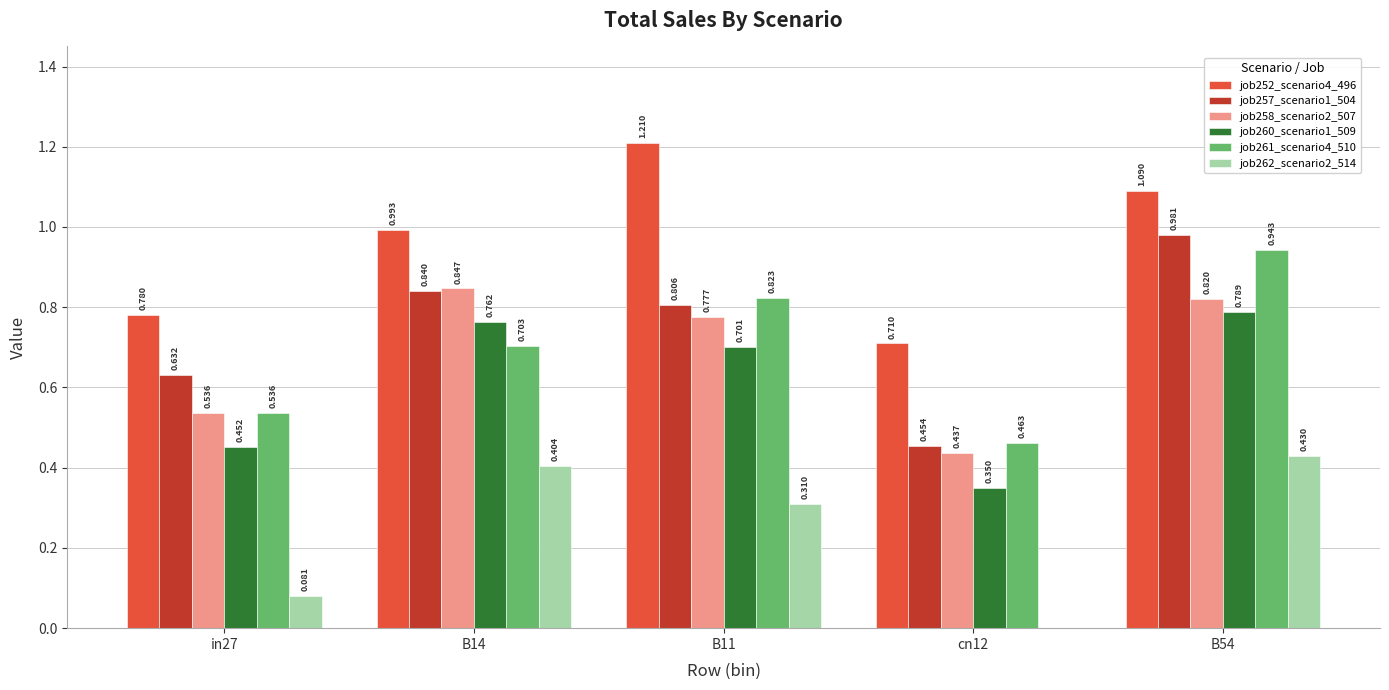

Is the value of job260_scenario1_509 at B54 greater than the value of job257_scenario1_504 at B54?

No